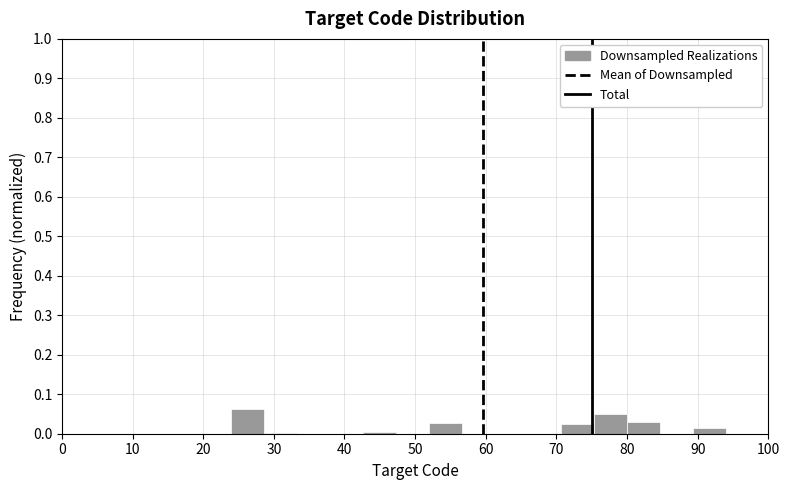

Over which range of the x-axis is the bar tallest?

24 to 29